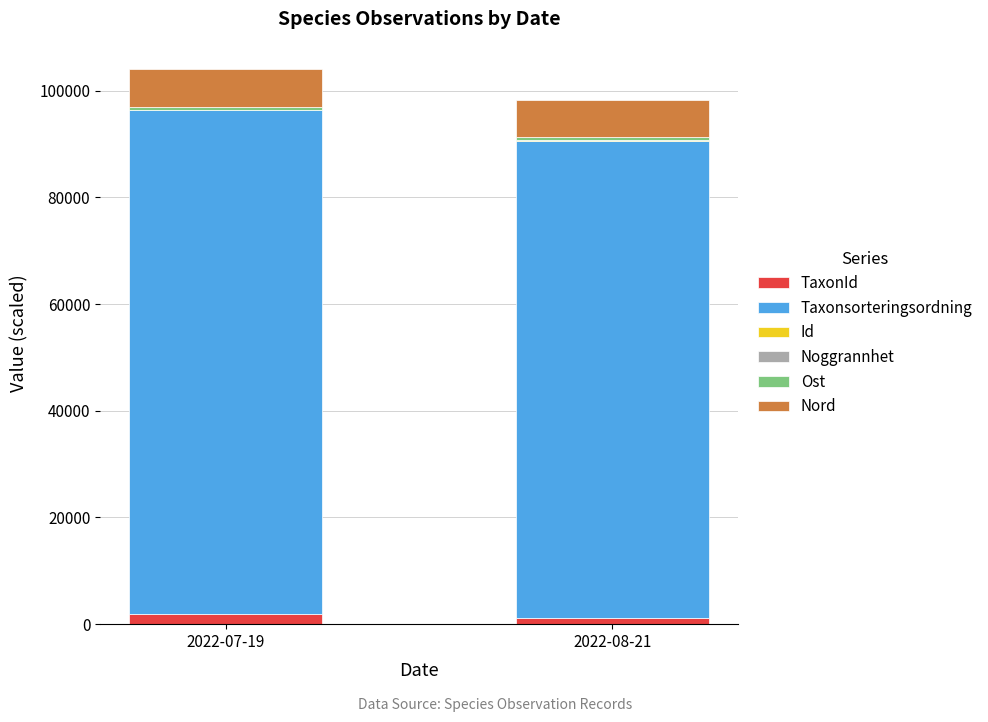

Read the Taxonsorteringsordning value at 2022-07-19.

94440.0